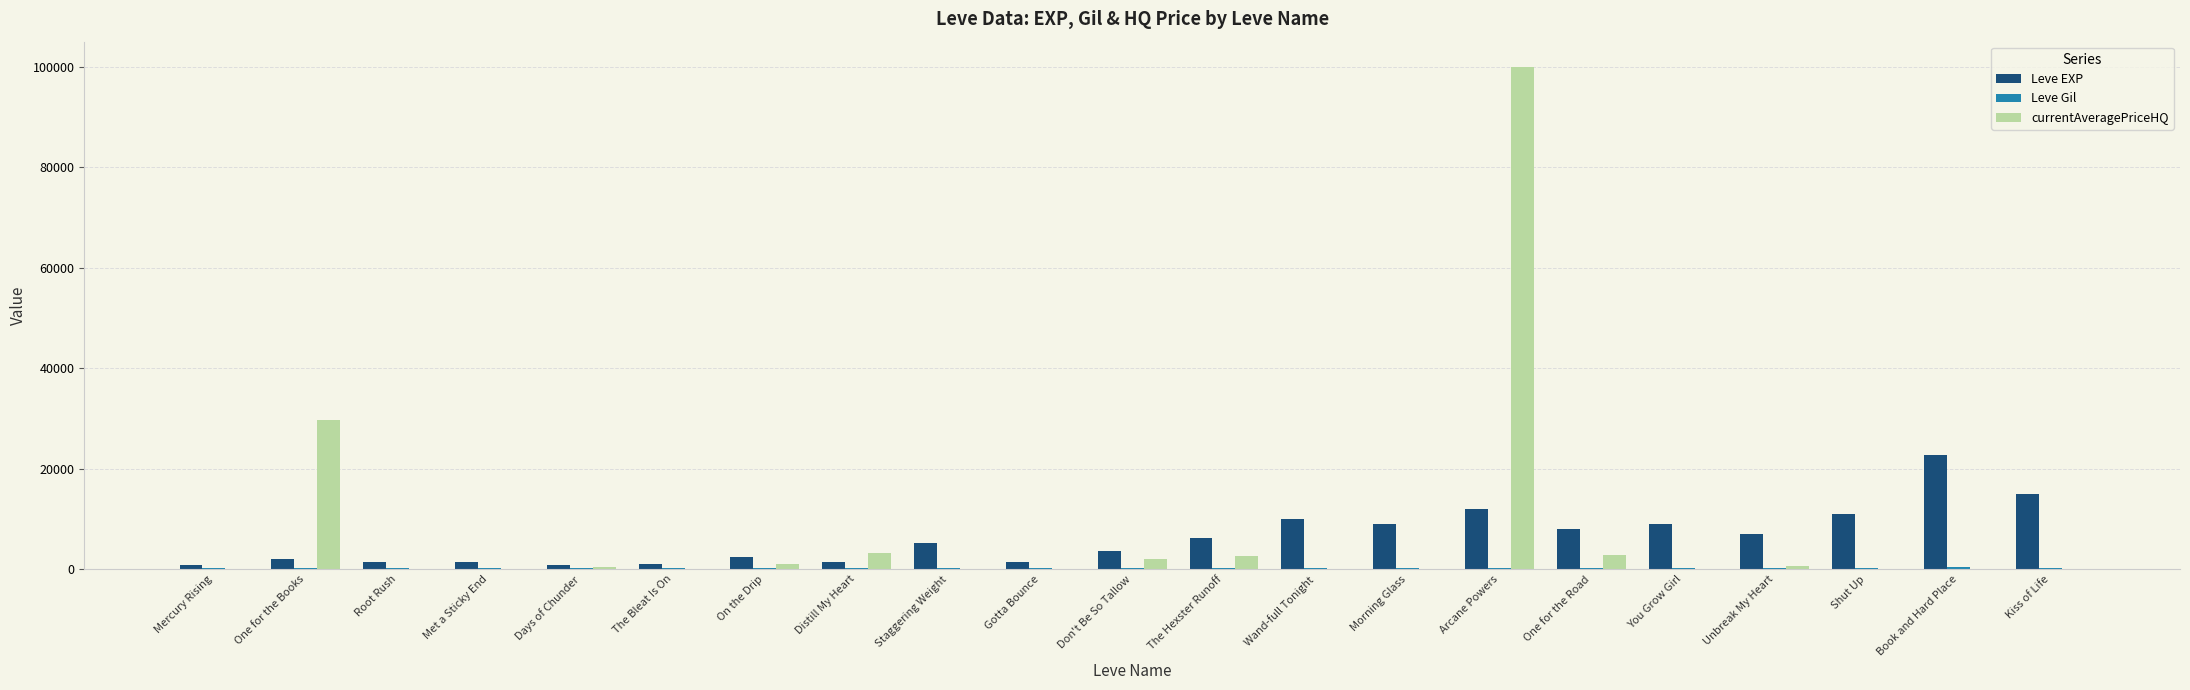

At which category is the sum across all series the highest?

Arcane Powers